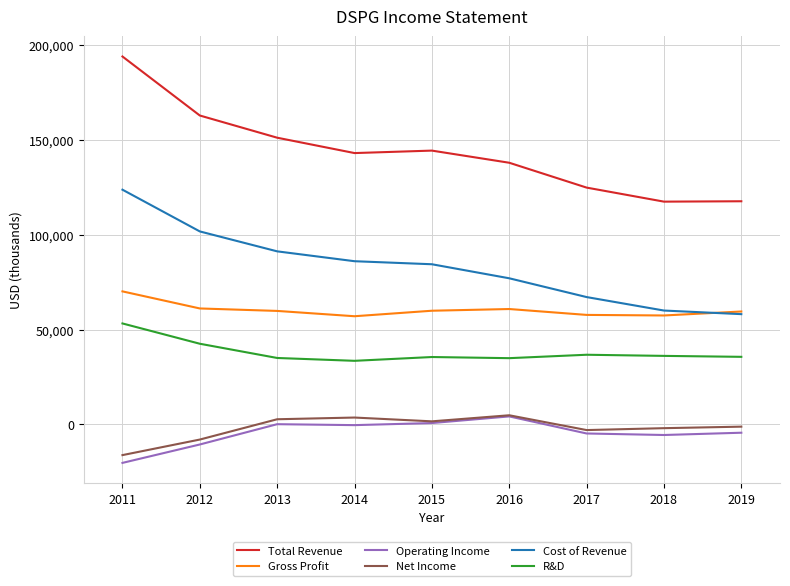

True or false: Net Income and Gross Profit intersect in this chart.

False